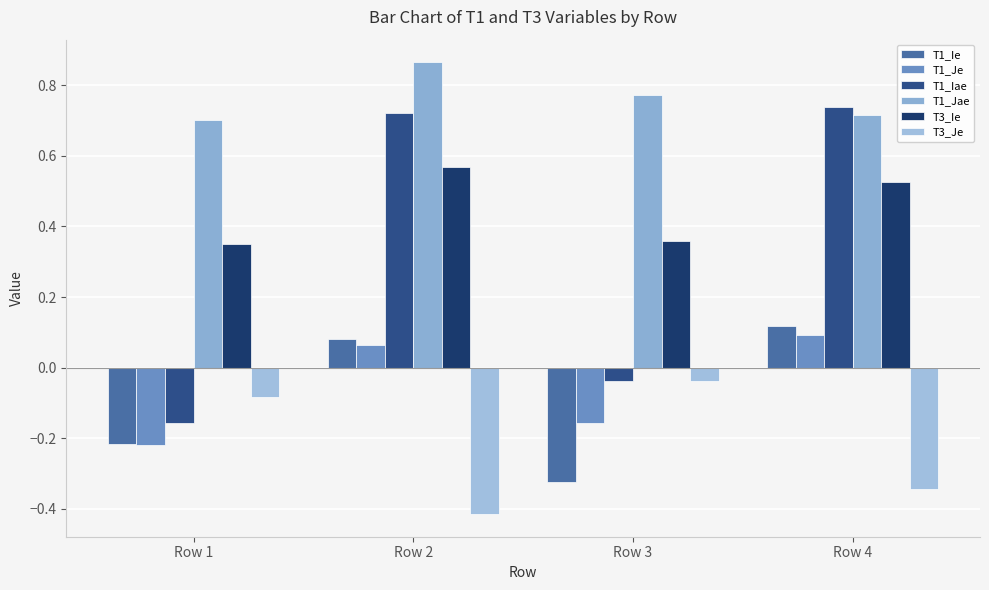

At which category is the sum across all series the highest?

Row 2